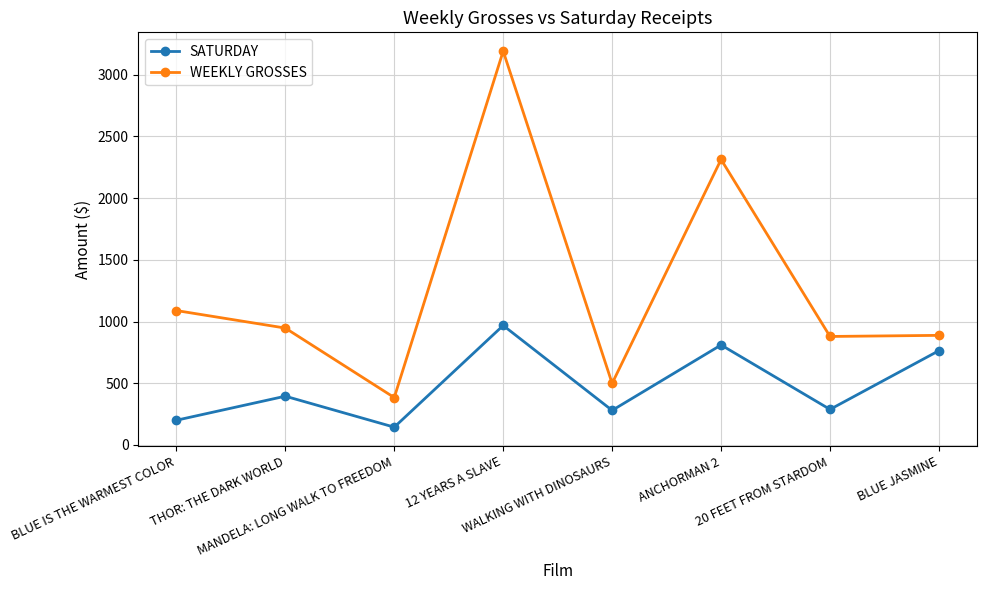

What is the minimum value shown in the chart?

144